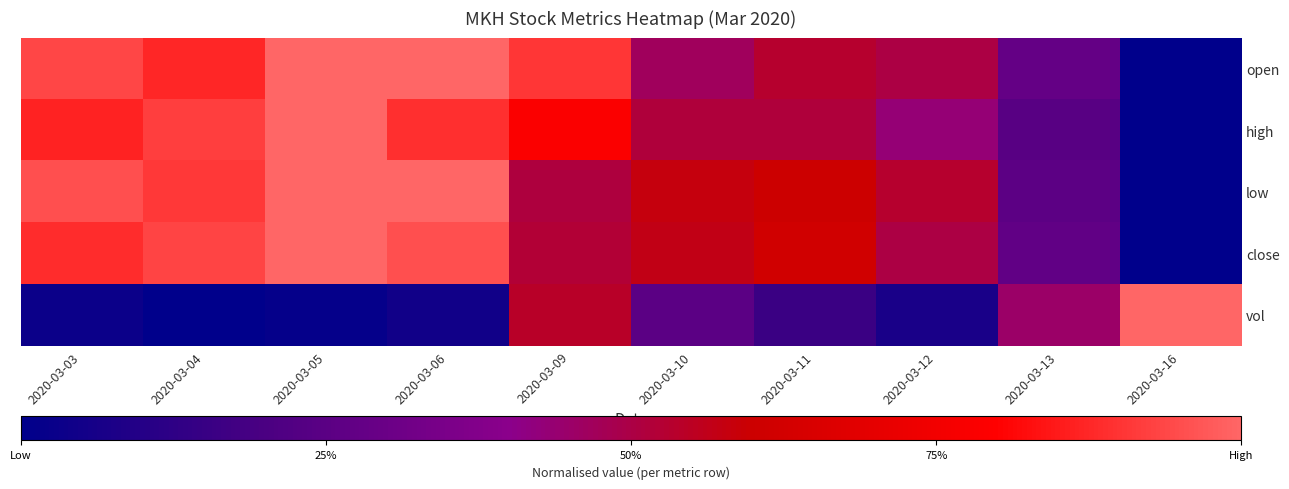

Reading left to right, list all the values displayed in this chart.

open: 2020-03-03=0.9	2020-03-04=0.9	2020-03-05=1.0	2020-03-06=1.0	2020-03-09=0.9	2020-03-10=0.5	2020-03-11=0.5	2020-03-12=0.5	2020-03-13=0.3	2020-03-16=0.0
high: 2020-03-03=0.9	2020-03-04=0.9	2020-03-05=1.0	2020-03-06=0.9	2020-03-09=0.8	2020-03-10=0.5	2020-03-11=0.5	2020-03-12=0.4	2020-03-13=0.2	2020-03-16=0.0
low: 2020-03-03=1.0	2020-03-04=0.9	2020-03-05=1.0	2020-03-06=1.0	2020-03-09=0.5	2020-03-10=0.6	2020-03-11=0.6	2020-03-12=0.5	2020-03-13=0.3	2020-03-16=0.0
close: 2020-03-03=0.9	2020-03-04=0.9	2020-03-05=1.0	2020-03-06=1.0	2020-03-09=0.5	2020-03-10=0.6	2020-03-11=0.6	2020-03-12=0.5	2020-03-13=0.3	2020-03-16=0.0
vol: 2020-03-03=0.0	2020-03-04=0.0	2020-03-05=0.0	2020-03-06=0.1	2020-03-09=0.5	2020-03-10=0.3	2020-03-11=0.2	2020-03-12=0.1	2020-03-13=0.5	2020-03-16=1.0